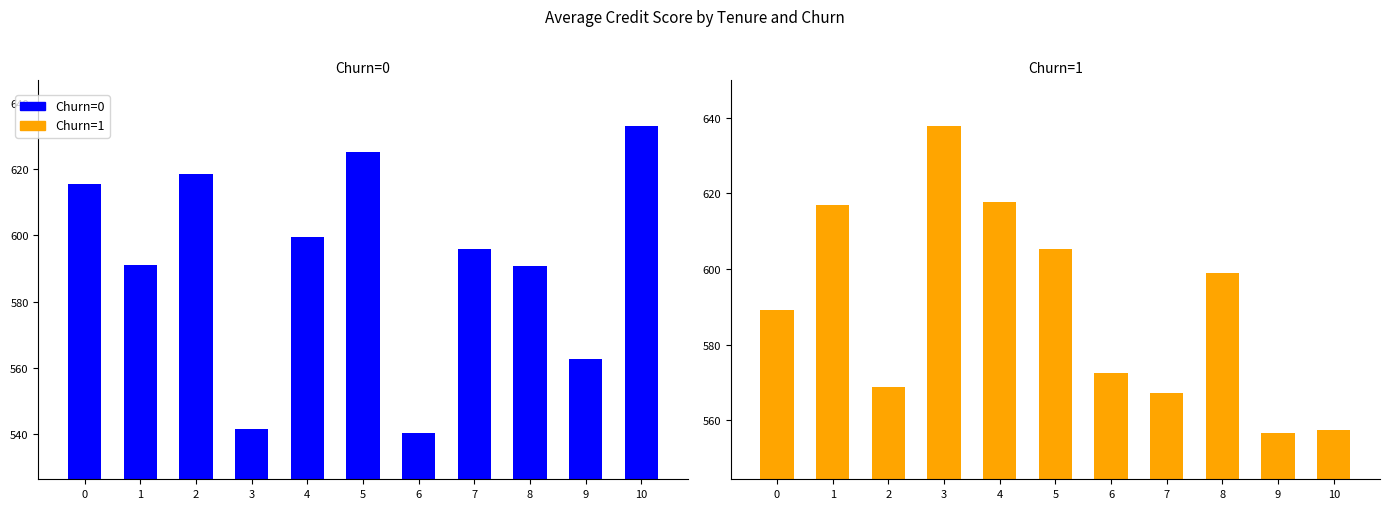

Rank the categories by Churn=1 value from highest to lowest.

3, 4, 1, 5, 8, 0, 6, 2, 7, 10, 9